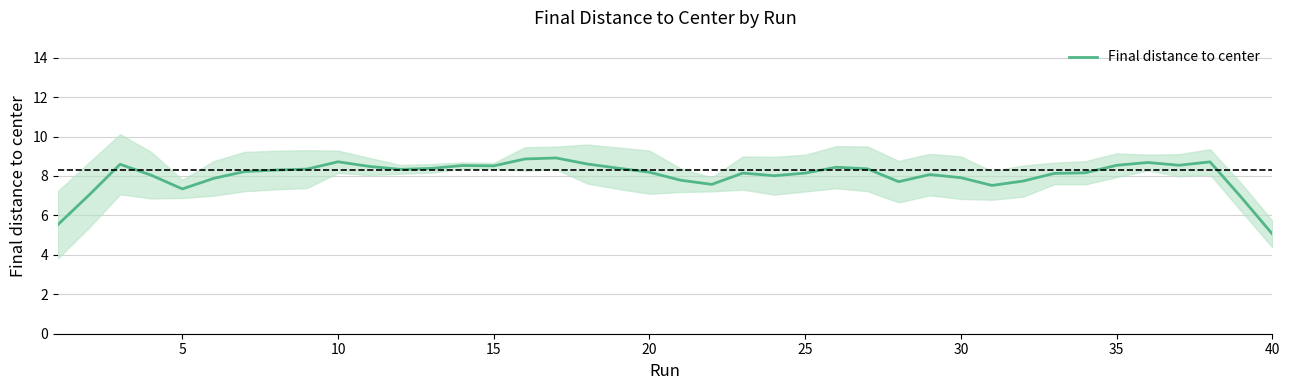

True or false: there are more than 1 points higher than both neighbors.

True